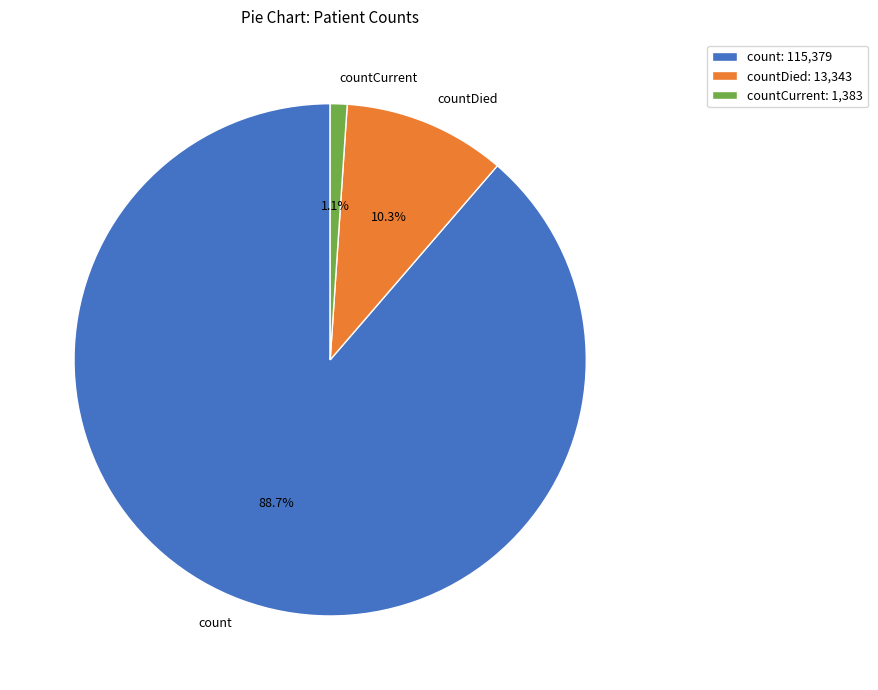

What is the majority slice?

count